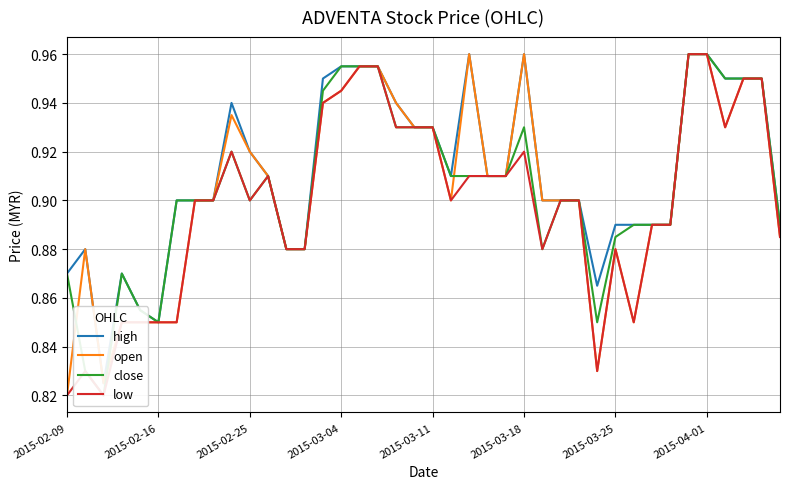

At which label is open closest to 0?

2015-02-09